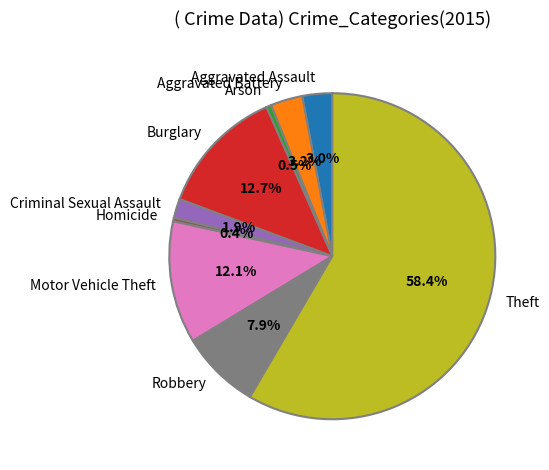

To the nearest percent, what percentage of the pie is Aggravated Assault?

3%